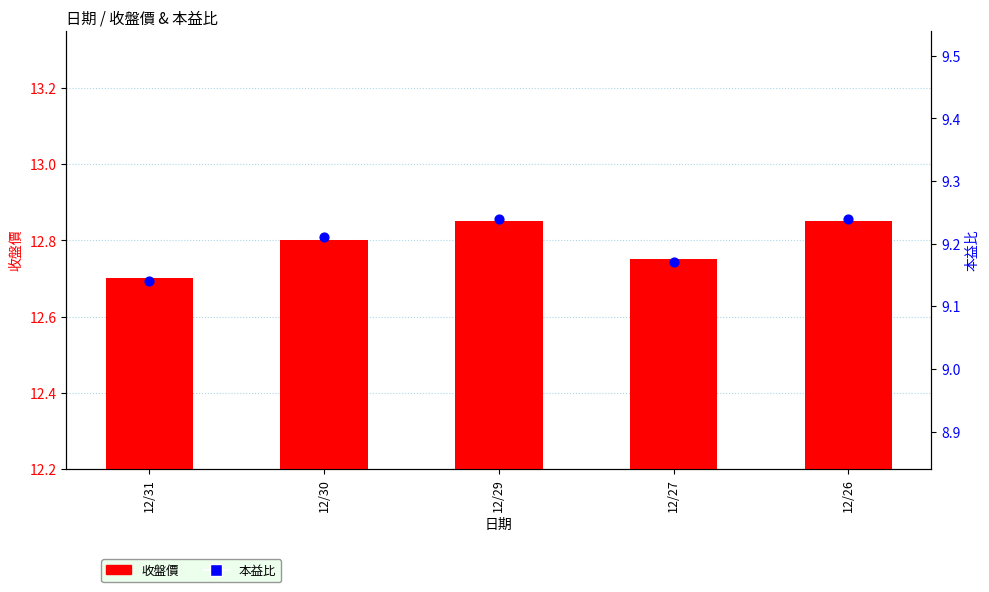

What are all the series names shown in the legend?

收盤價, 本益比